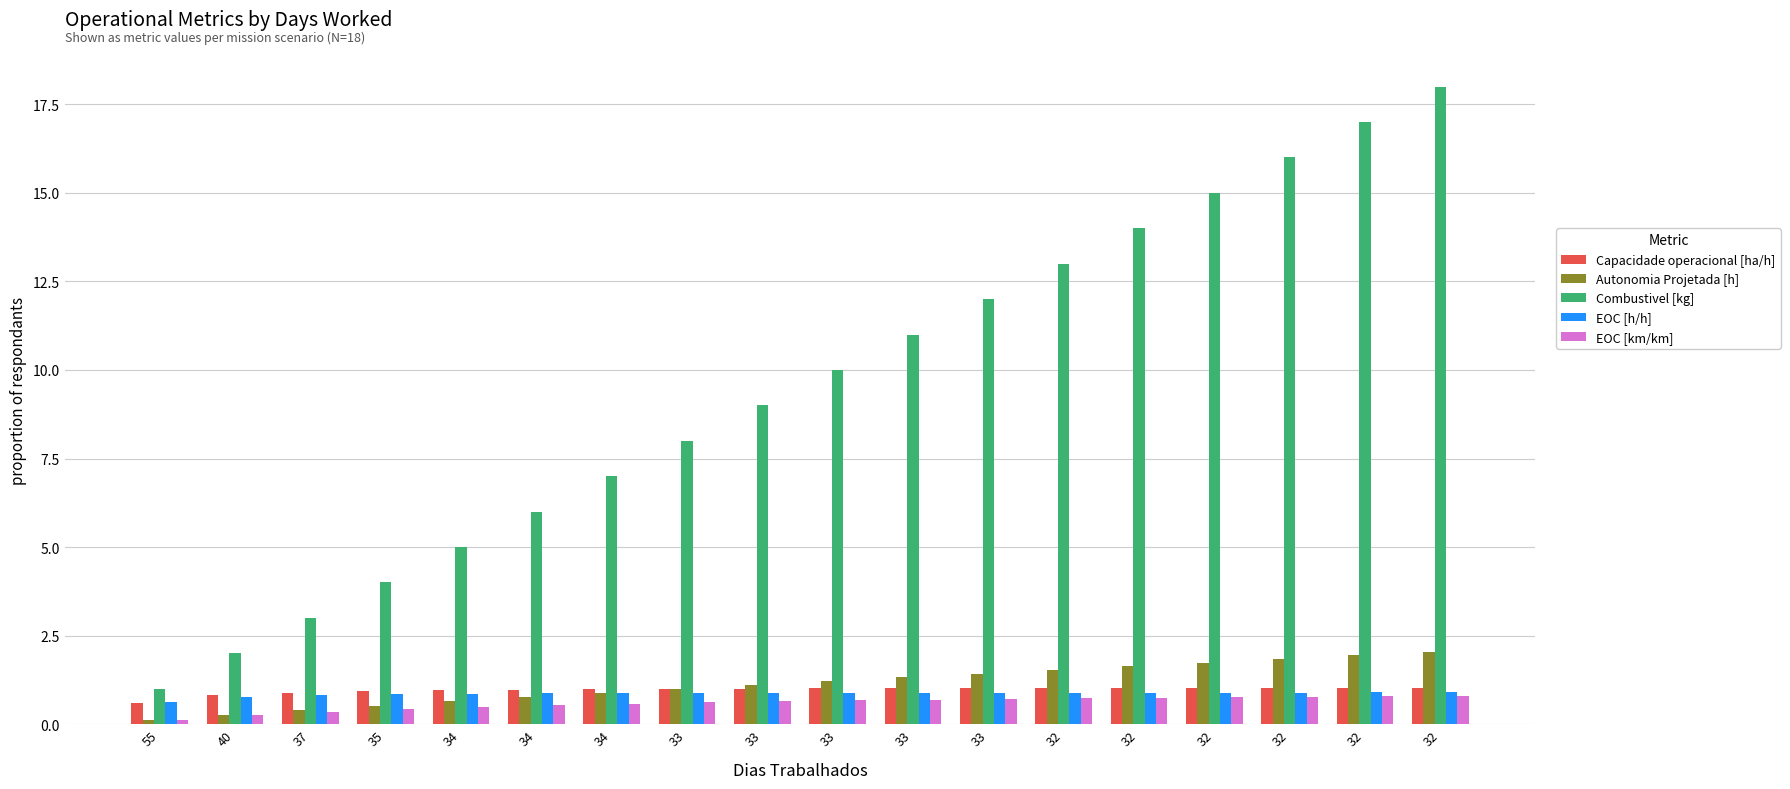

What is the greatest value displayed?

18.0